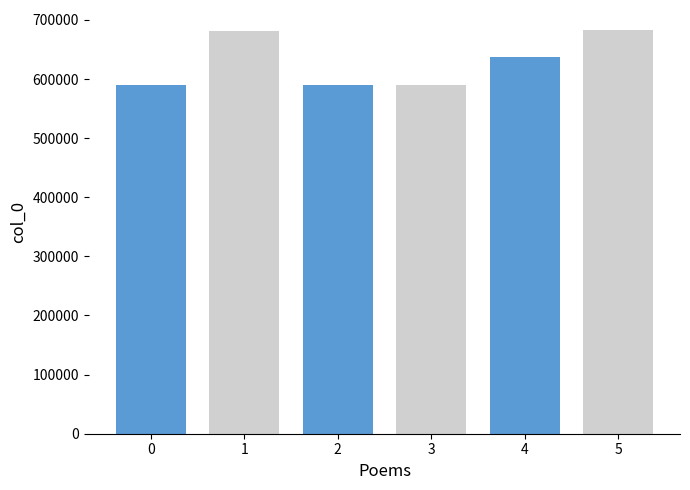

Is it true that the value at 奉谢陈总戎惠墰酒 is 295926?

False